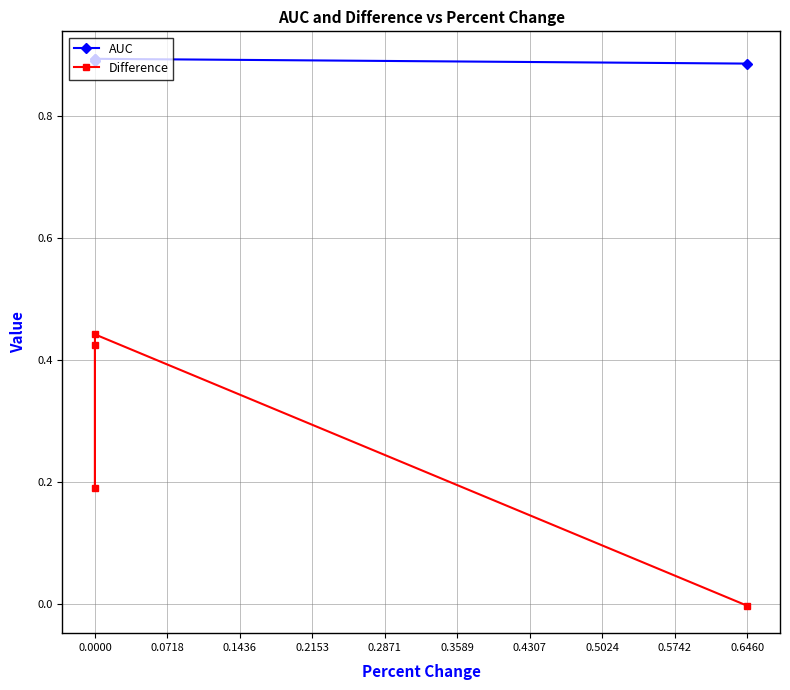

What is the minimum value for AUC?

0.9